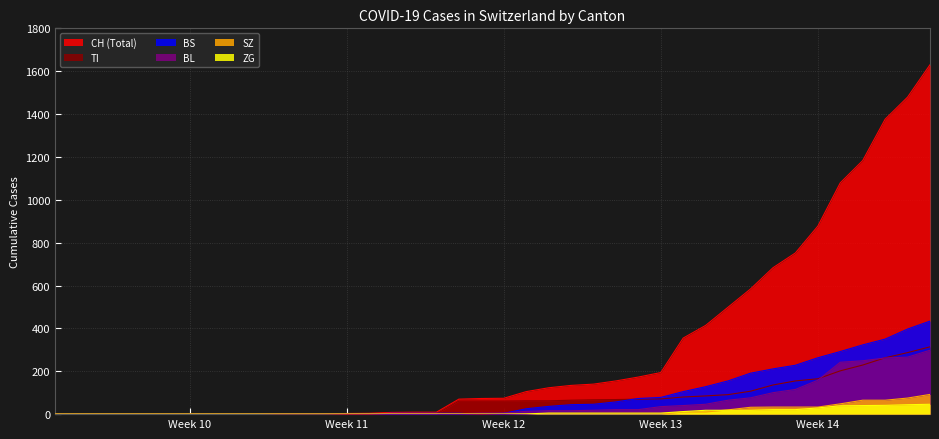

Which label corresponds to the smallest value in the chart?

2020-02-25